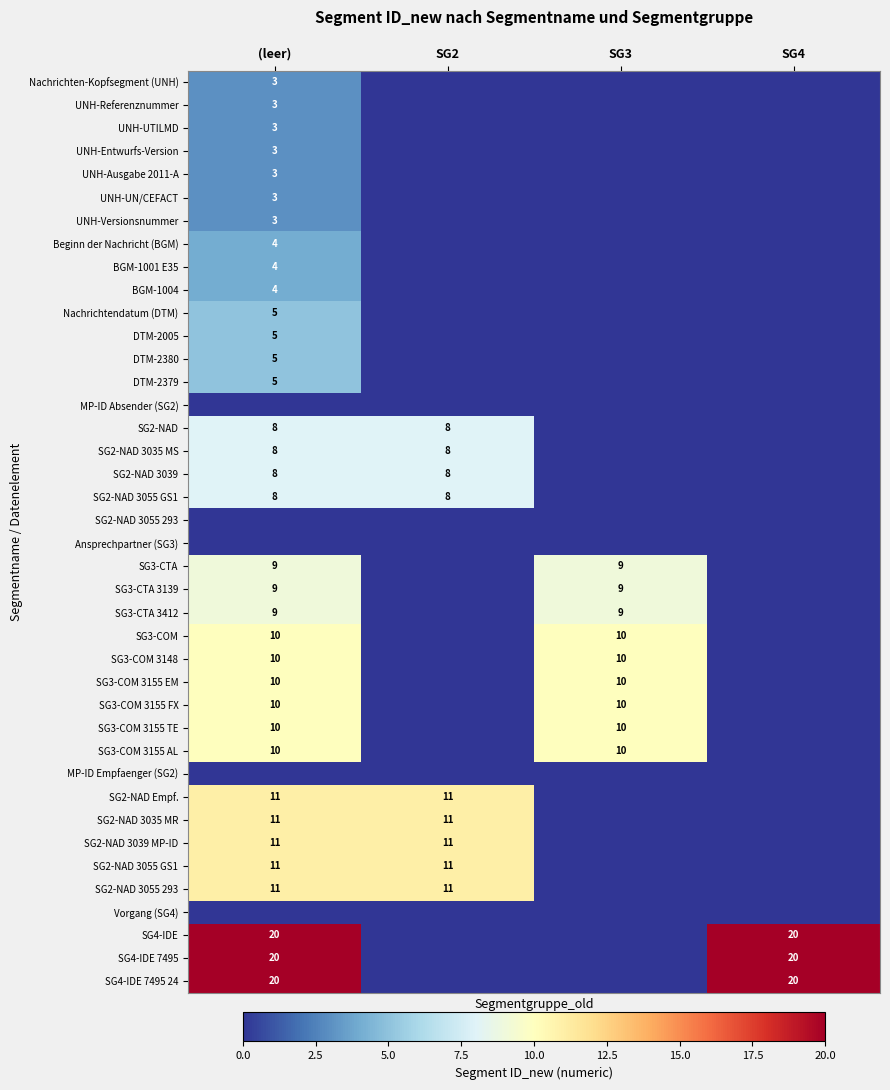

At how many categories does at least one series exceed 11?

2